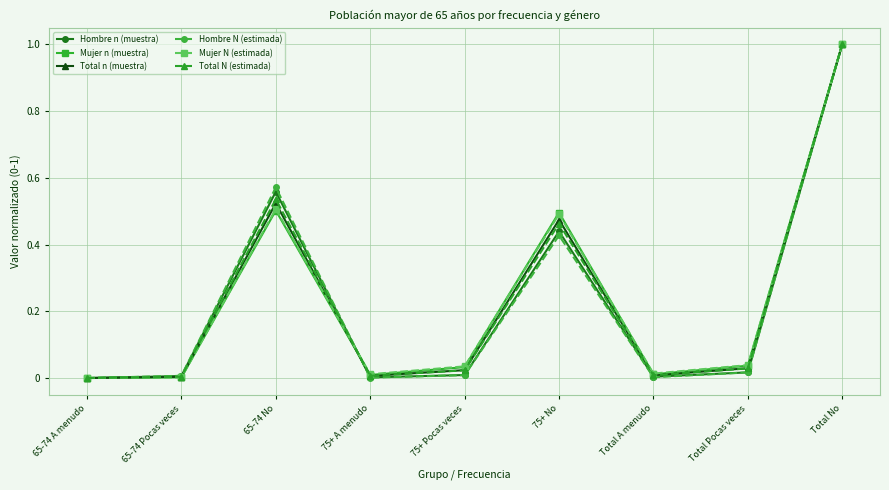

True or false: Mujer n (muestra) has a value of 0.7 at Total No.

False